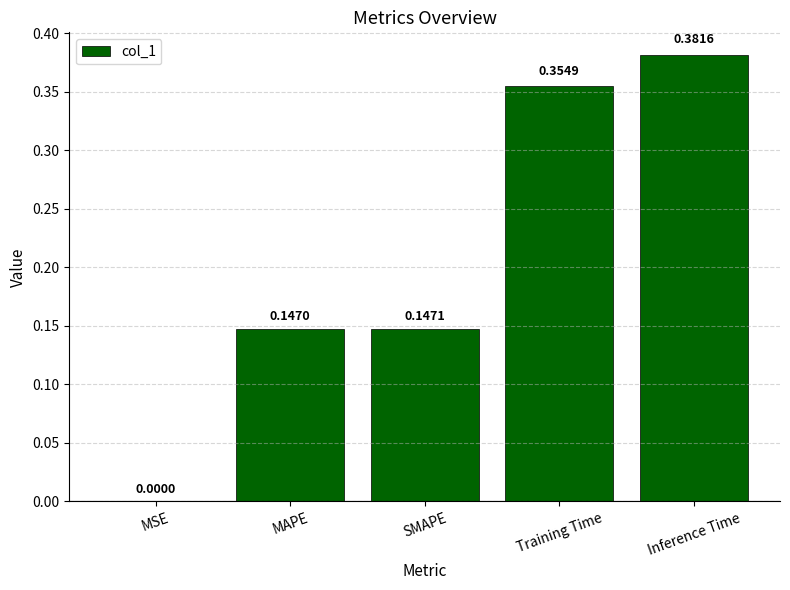

Which label corresponds to the largest value in the chart?

Inference Time